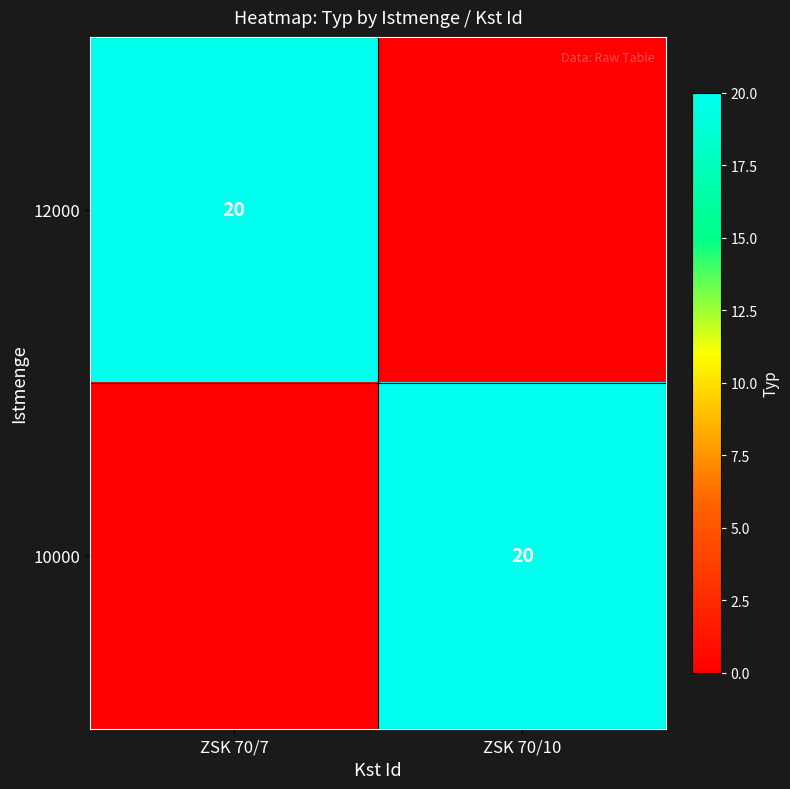

Is it true that 10000 equals 20 at ZSK 70/10?

True